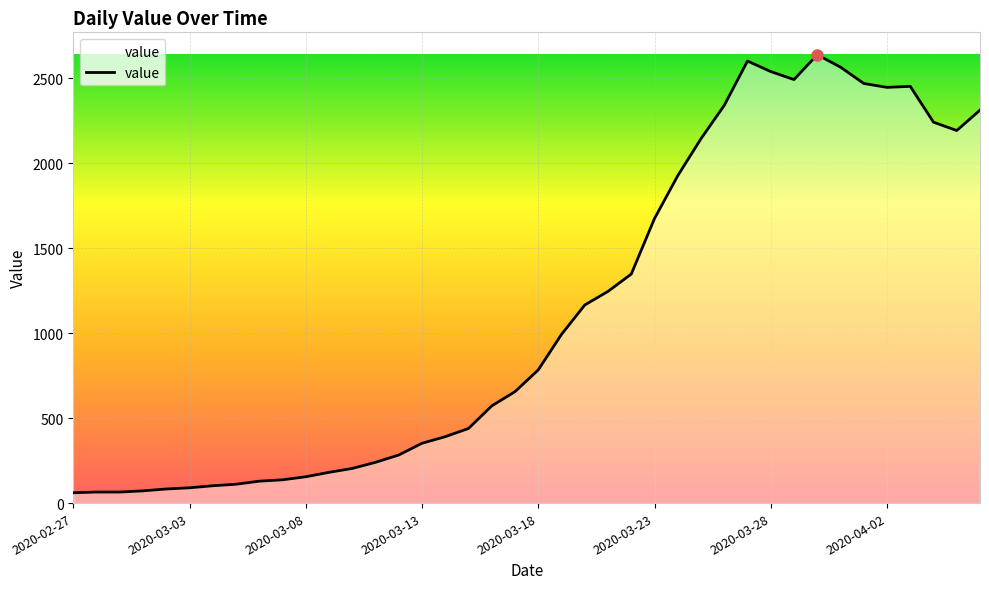

What is the maximum value shown in the chart?

2639